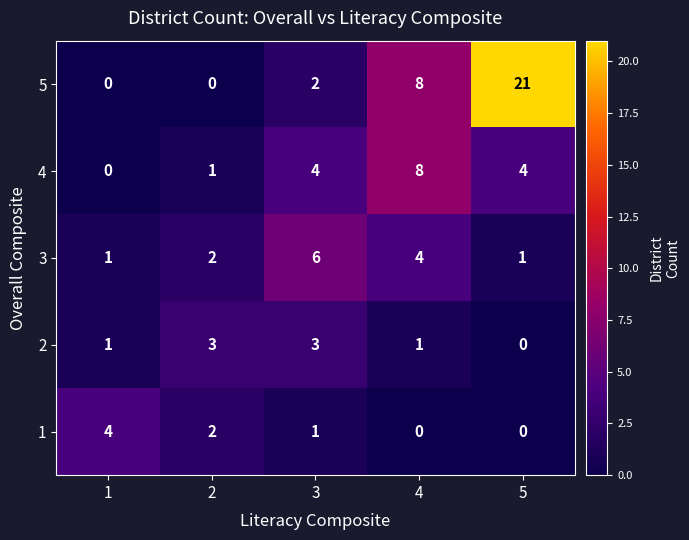

Reading right to left, what are all the values shown in this chart?

5: 21	8	2	0	0
4: 4	8	4	1	0
3: 1	4	6	2	1
2: 0	1	3	3	1
1: 0	0	1	2	4